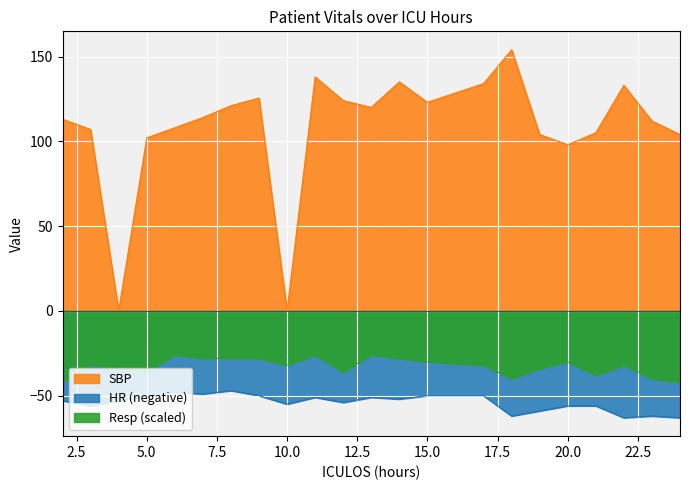

The HR series shows -35.9 at 4. True or false?

False